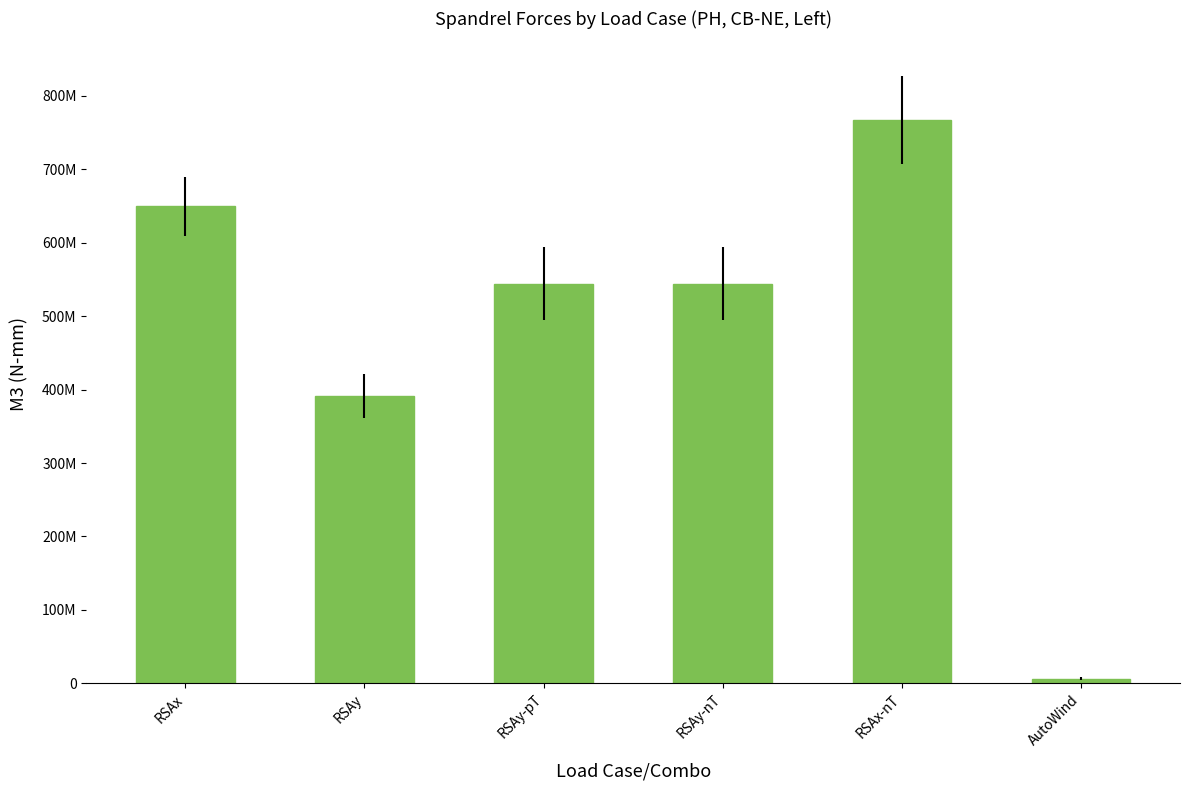

At which label is the value closest to 386795888?

RSAy